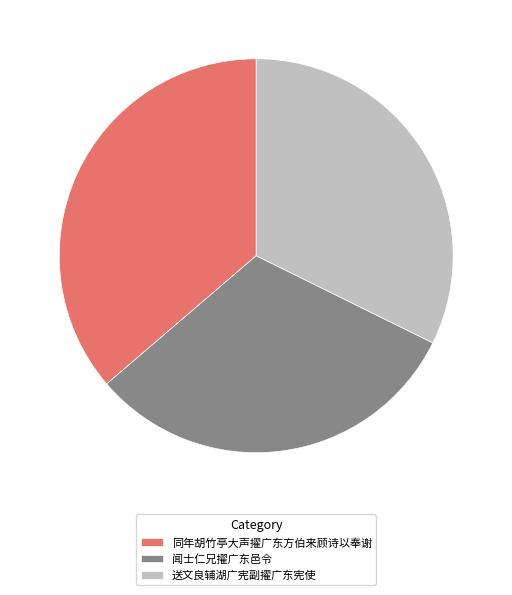

Combined, do 同年胡竹亭大声擢广东方伯来顾诗以奉谢 and 闻士仁兄擢广东邑令 account for over 50%?

Yes